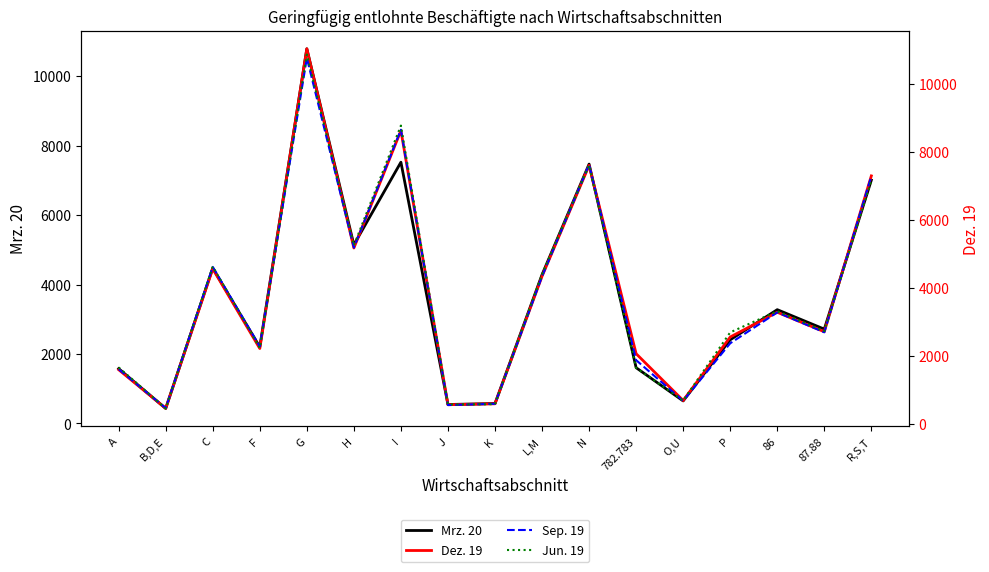

What is the sum of all Sep. 19 values?

64840